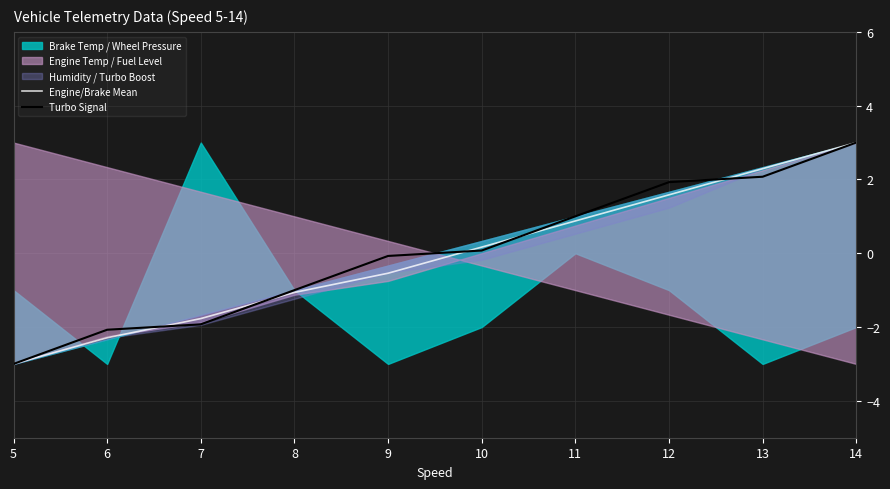

At which label does Turbo Signal first exceed 0?

10